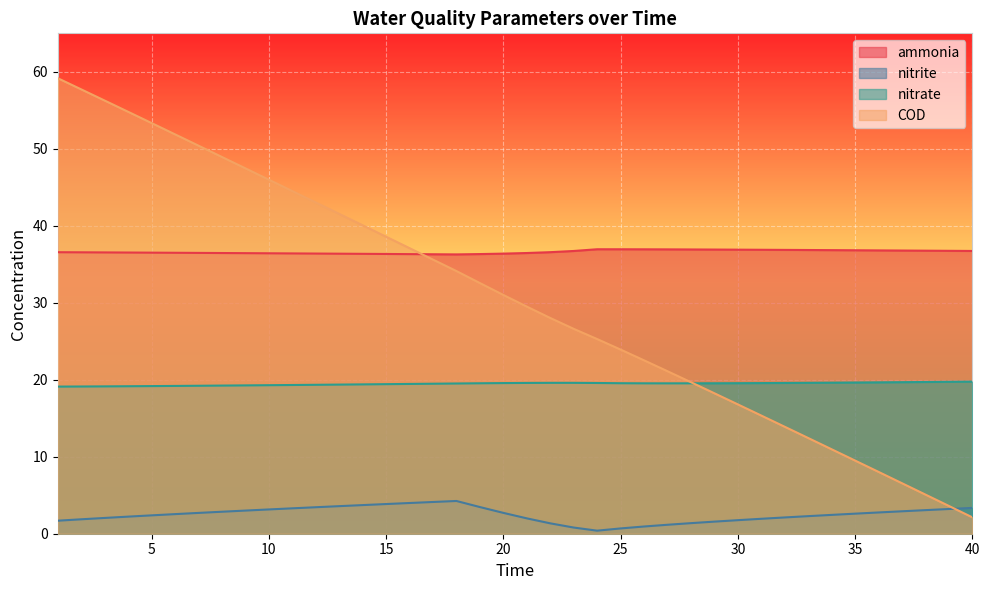

What are all the series names shown in the legend?

ammonia, nitrite, nitrate, COD